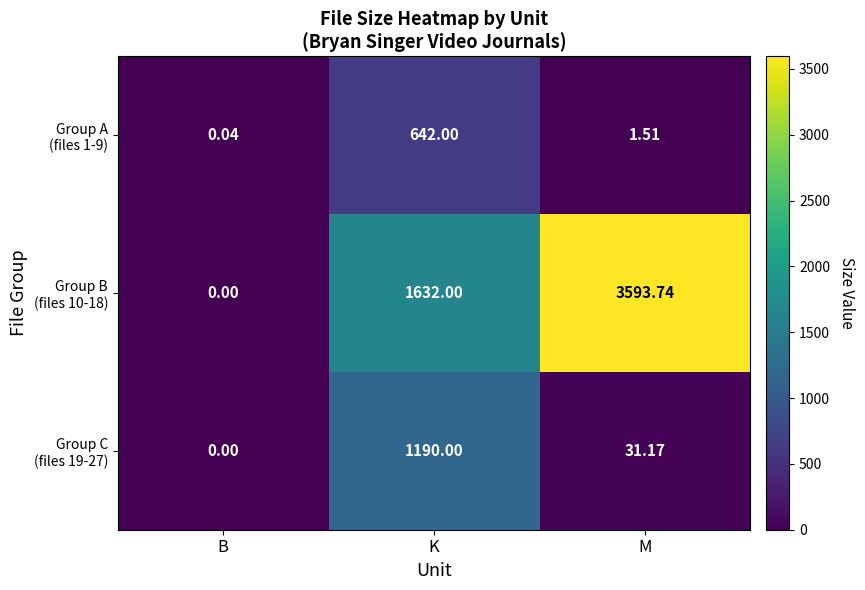

Which category has the highest value across all series?

M